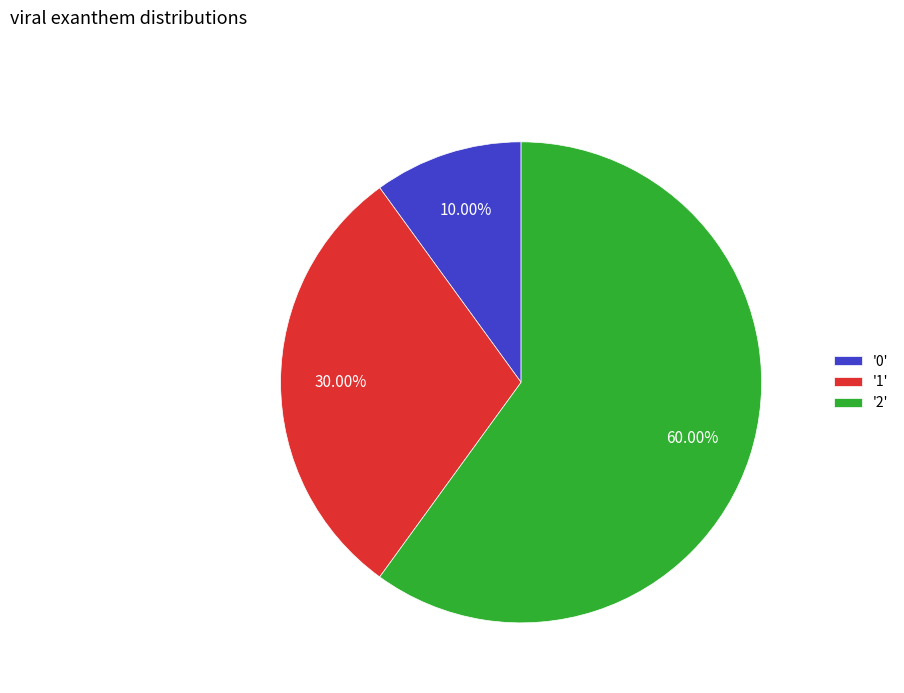

Is there any slice that represents more than half of the pie?

Yes